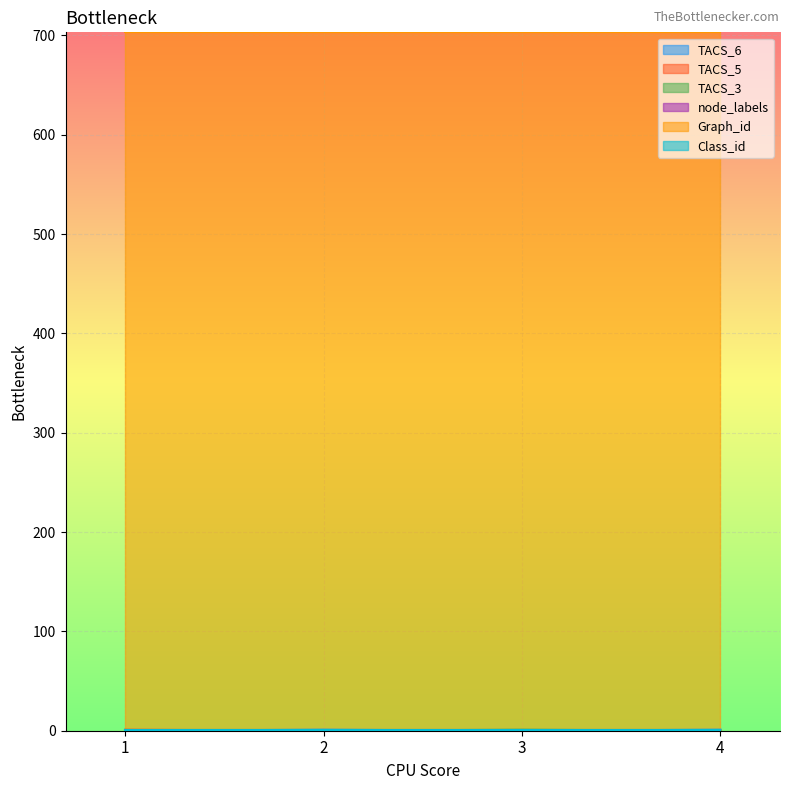

Does the chart display data point markers on the line(s)?

No